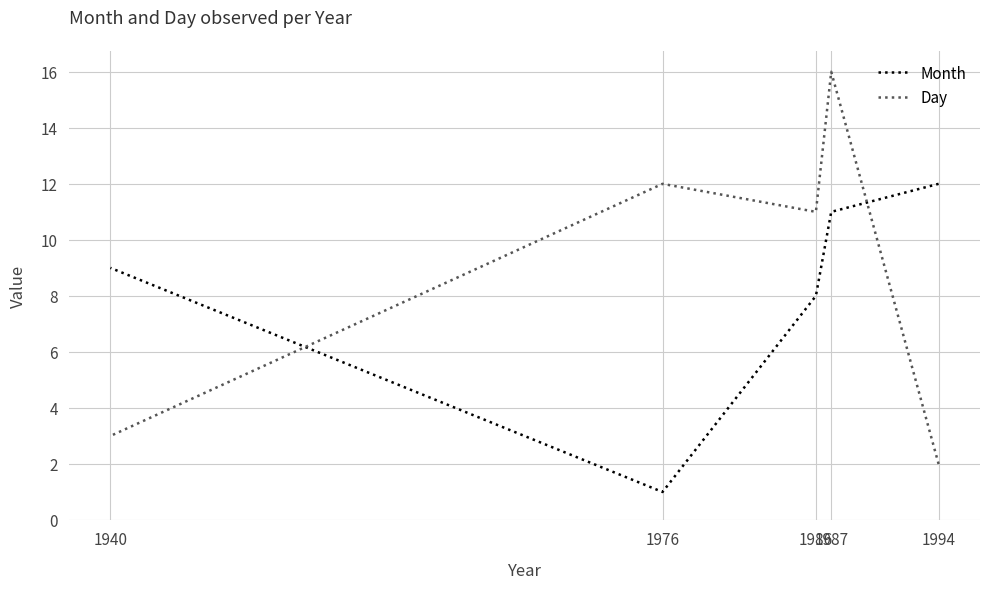

Between 1940 and 1976, which is larger?

1940